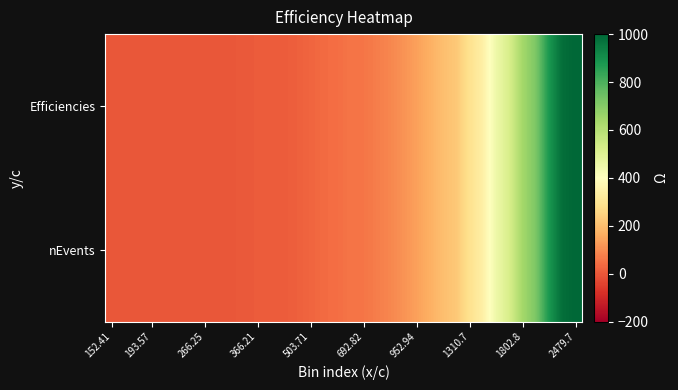

Which series has the largest range (max minus min)?

nEvents